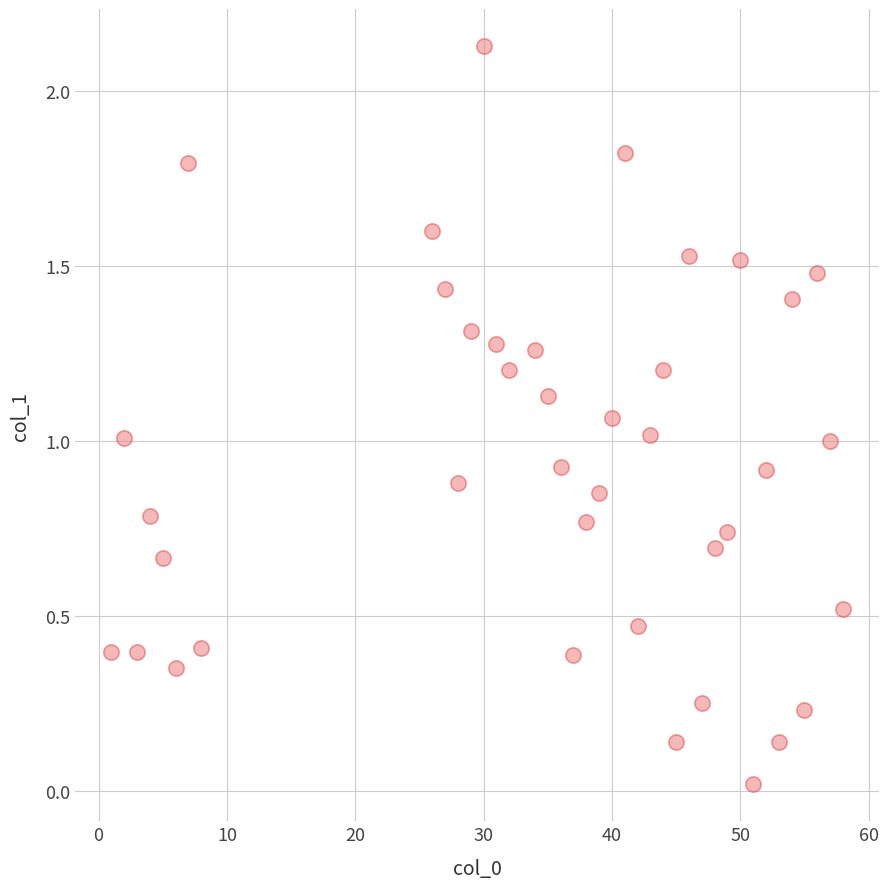

What is the range of X values (max minus min)?

57.0